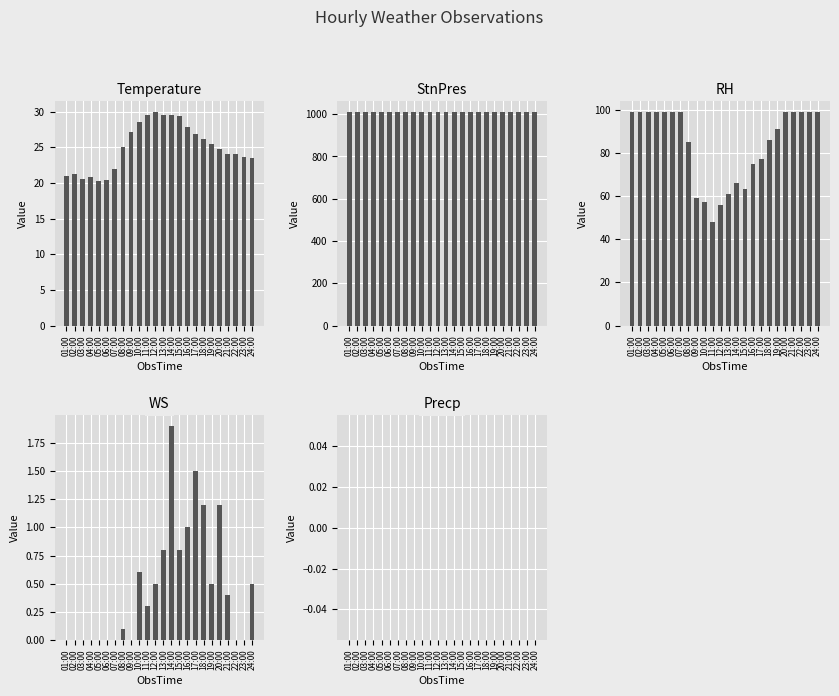

Which series changed the most between 10:00 and 24:00?

RH